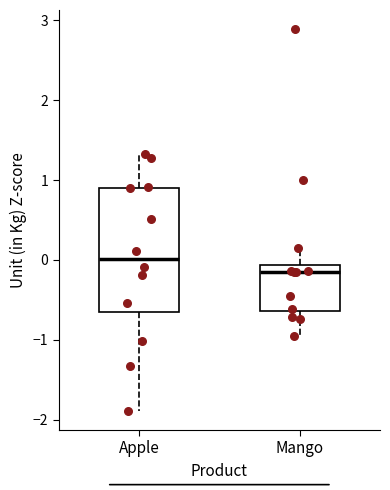

Comparing the boxes themselves (not the whiskers), which one is the tallest?

Apple